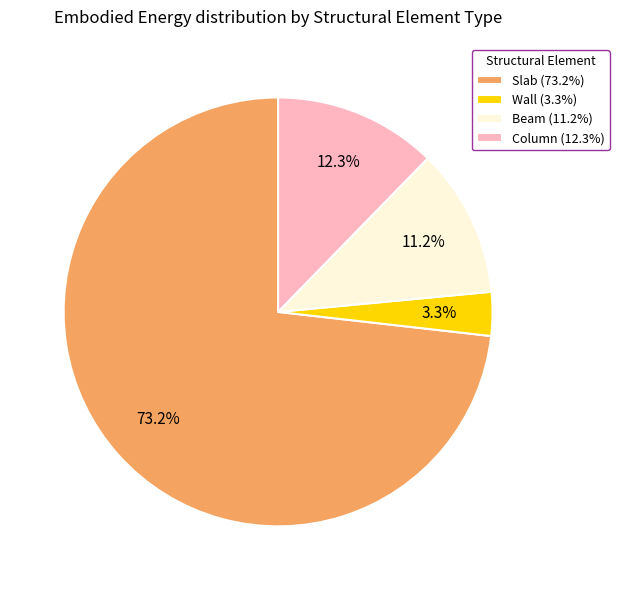

Does Wall account for over 50% of the chart?

No